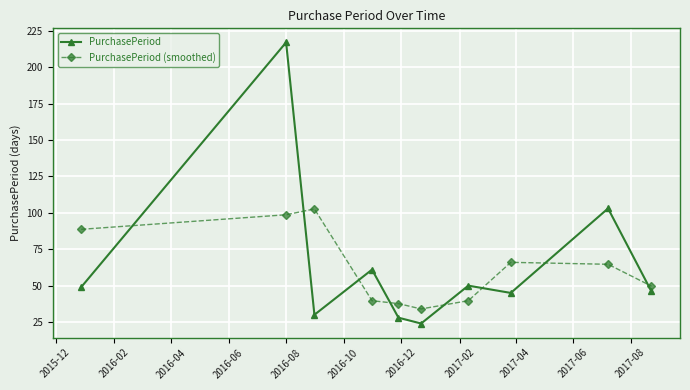

List the series in order of their peak value, lowest first.

PurchasePeriod (smoothed), PurchasePeriod